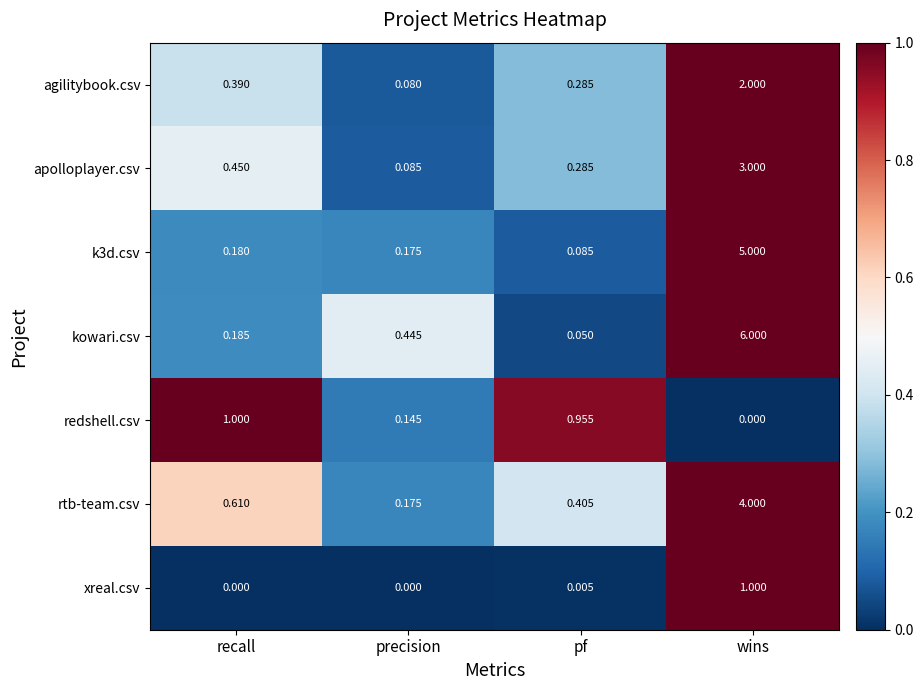

Which series has the largest total across all categories?

kowari.csv